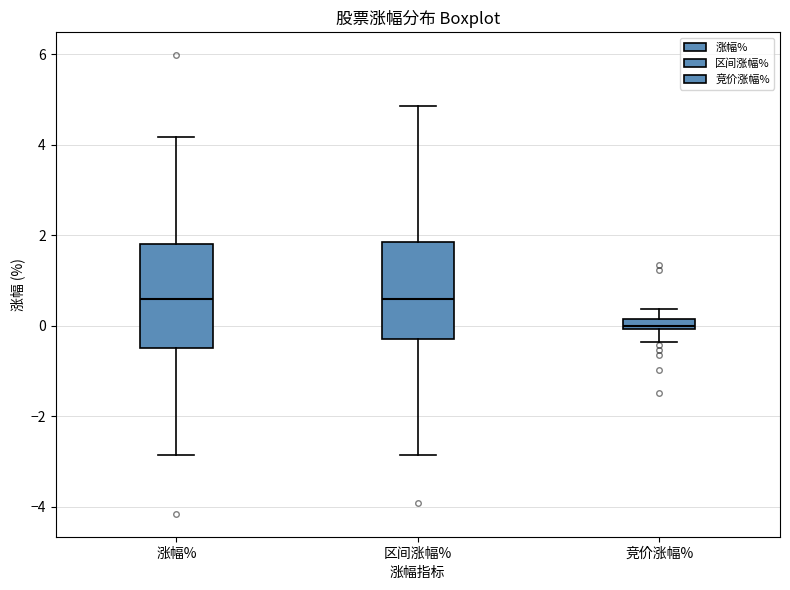

Where is the lower edge of the box for 涨幅% on the y-axis? The values are not printed on the chart, so give them approximately, as read against the axis.

-0.4